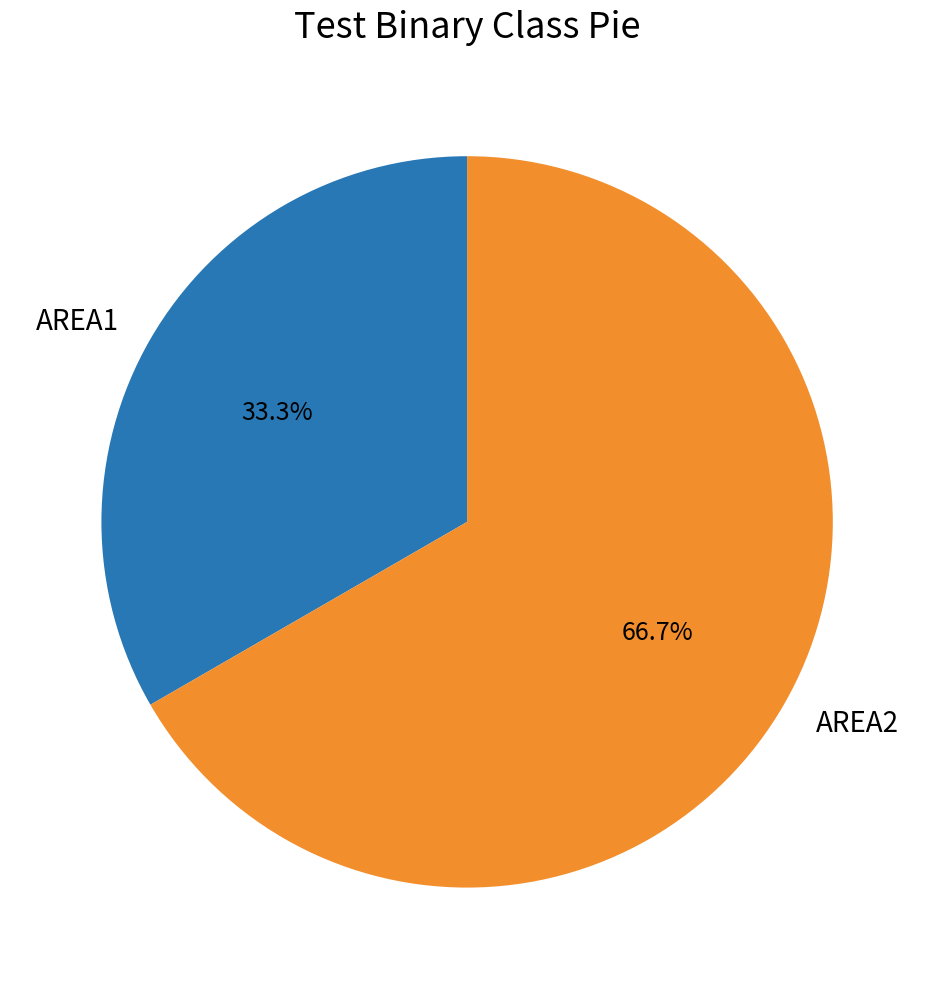

To the nearest percent, what is the difference between the largest and smallest slice percentages?

33%